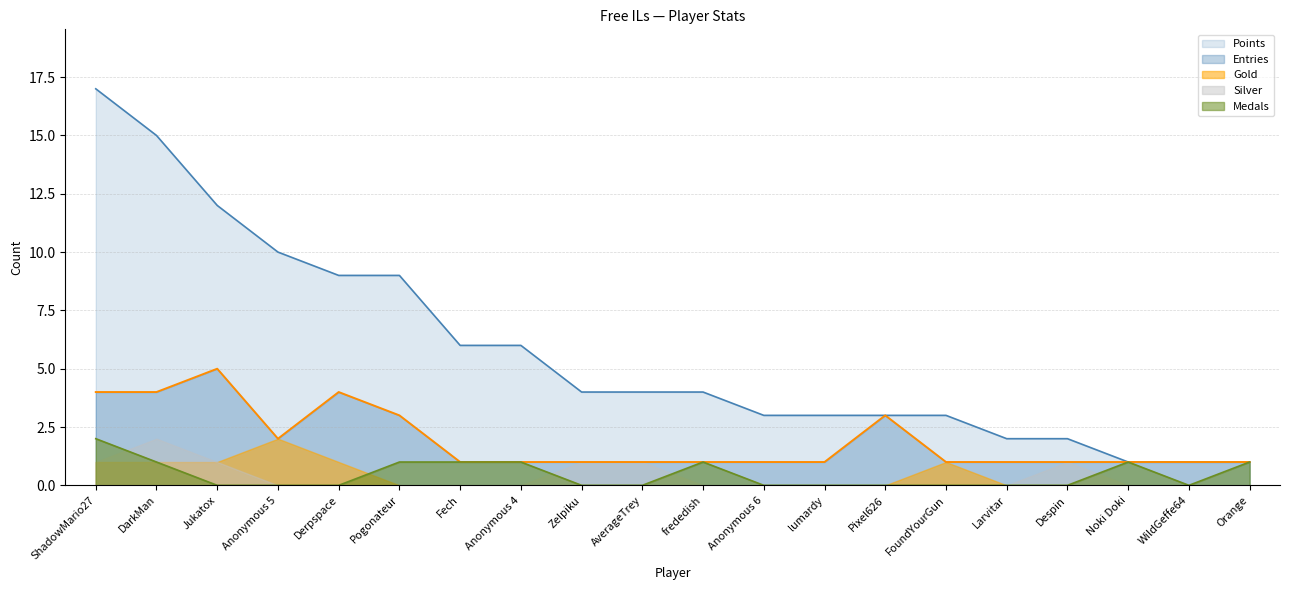

What is the highest value of the Points series?

17